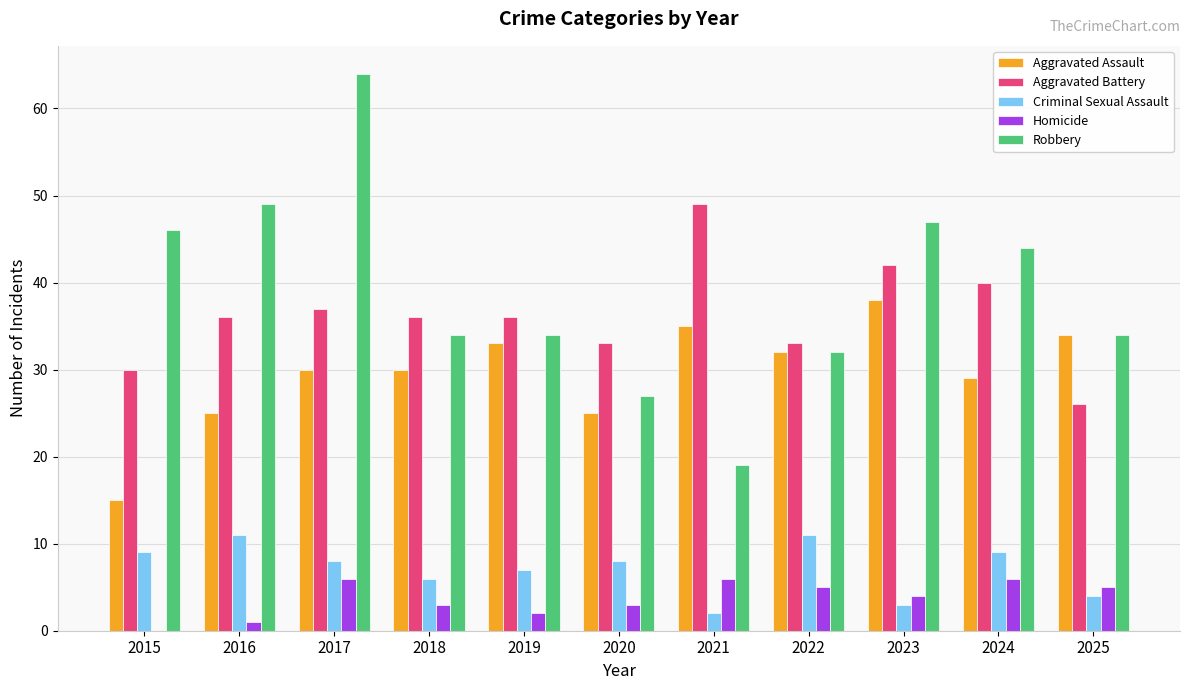

Which series has the widest spread of values?

Robbery